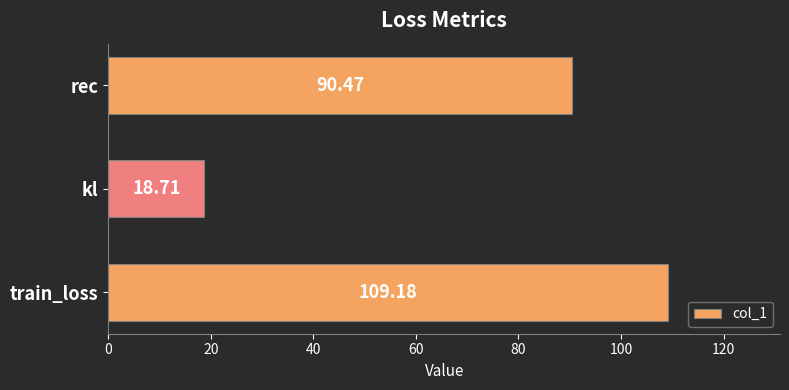

How many bars are there in total?

3